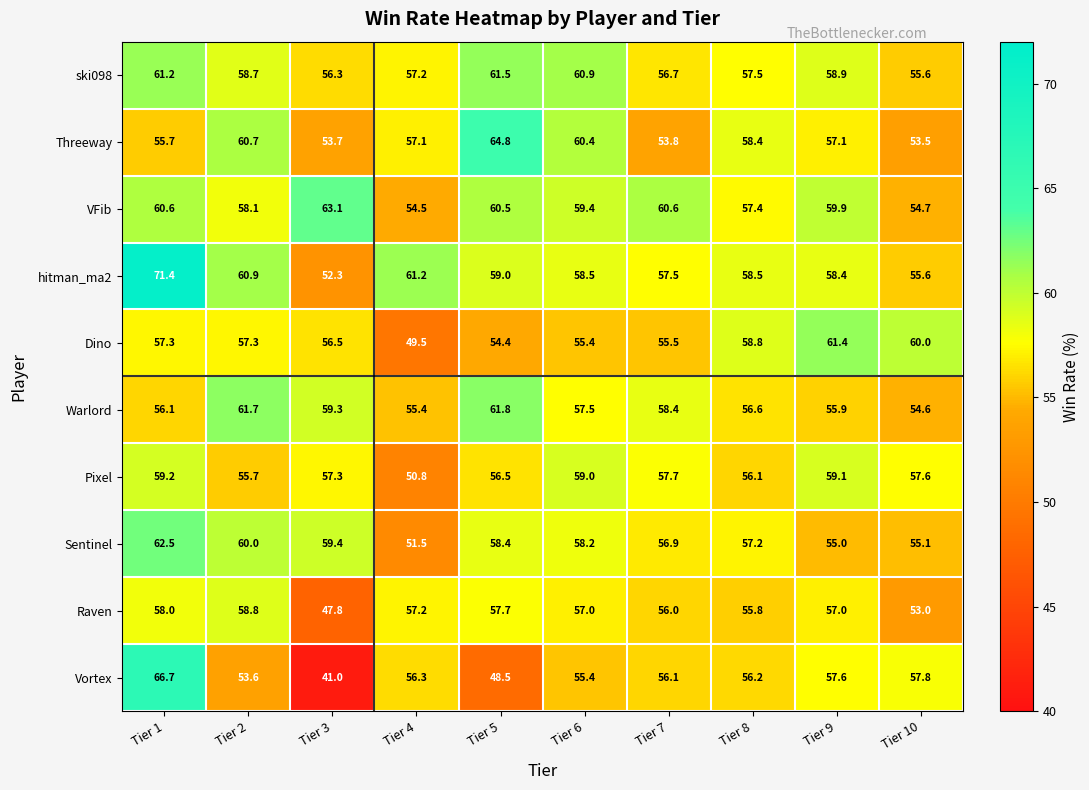

Is it true that Vortex equals 15.9 at Tier 6?

False